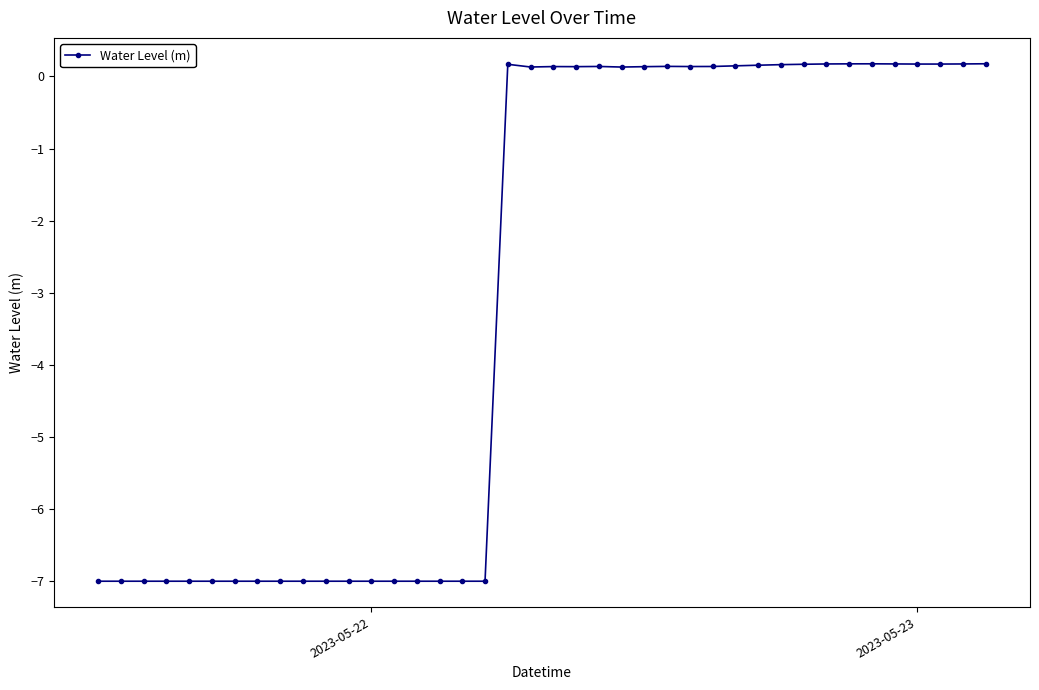

What is the value of the 3rd point from the left?

-7.0